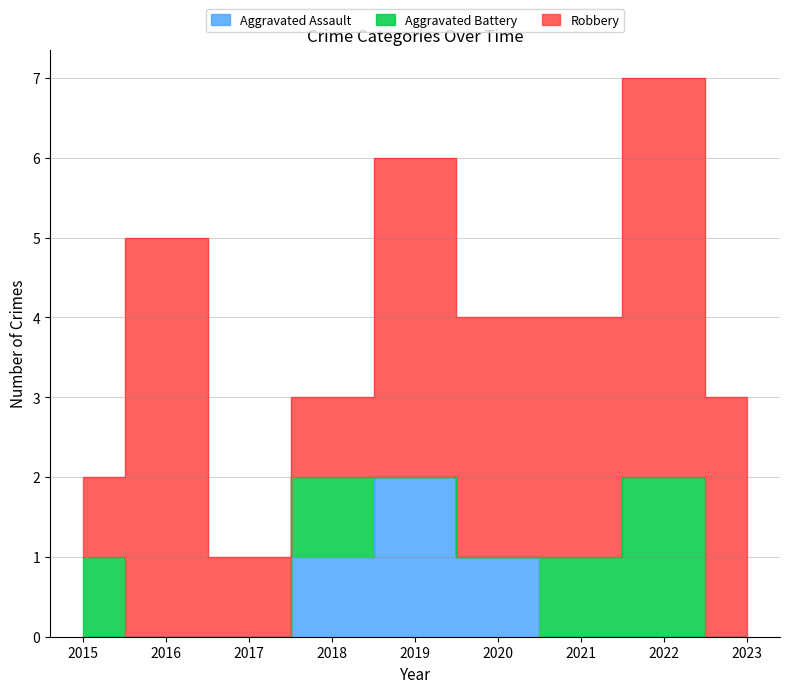

What is the lowest value of the Robbery series?

1